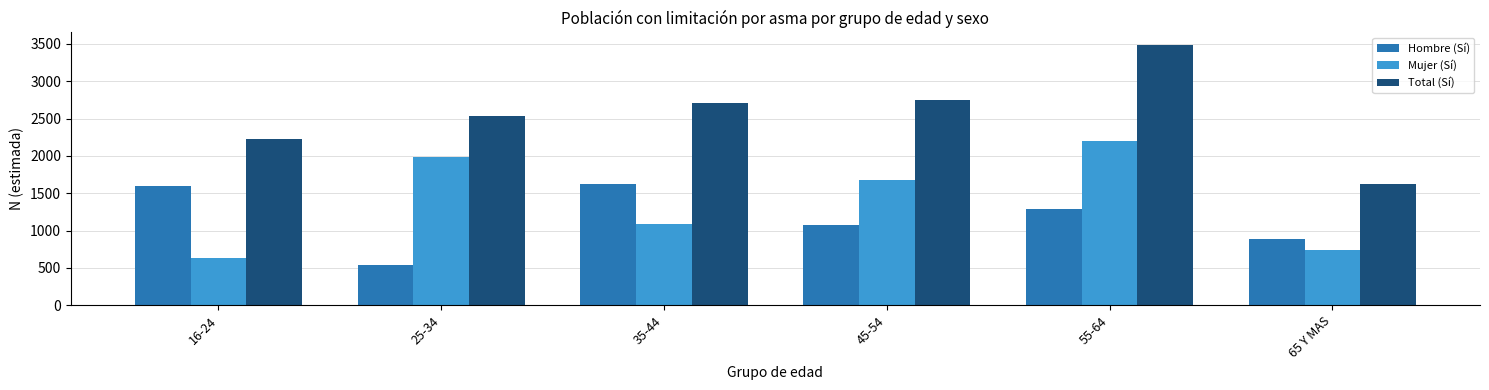

The value of Mujer (Sí) at 45-54 is 494. True or false?

False